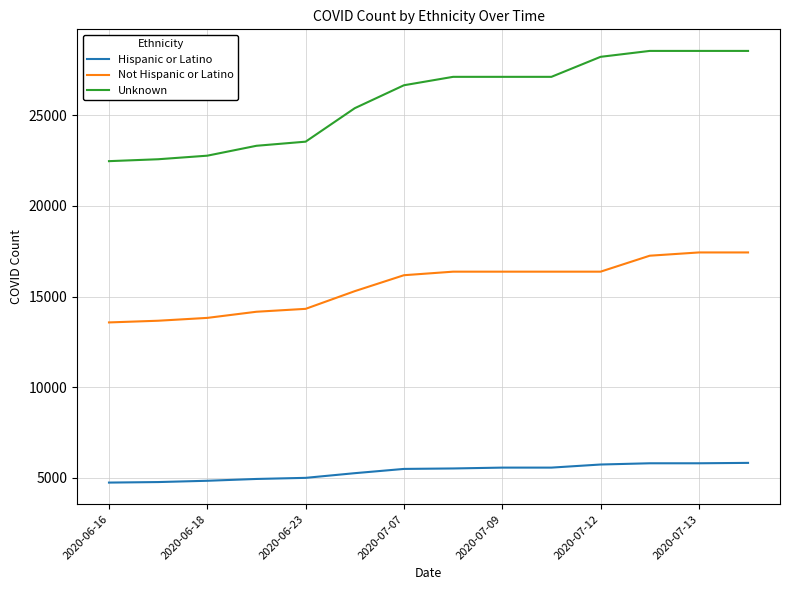

True or false: Hispanic or Latino and Not Hispanic or Latino intersect in this chart.

False